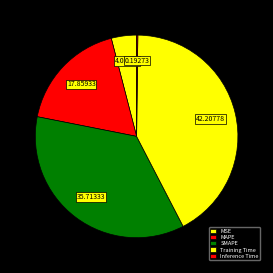

Which category has the biggest portion of the pie?

Training Time